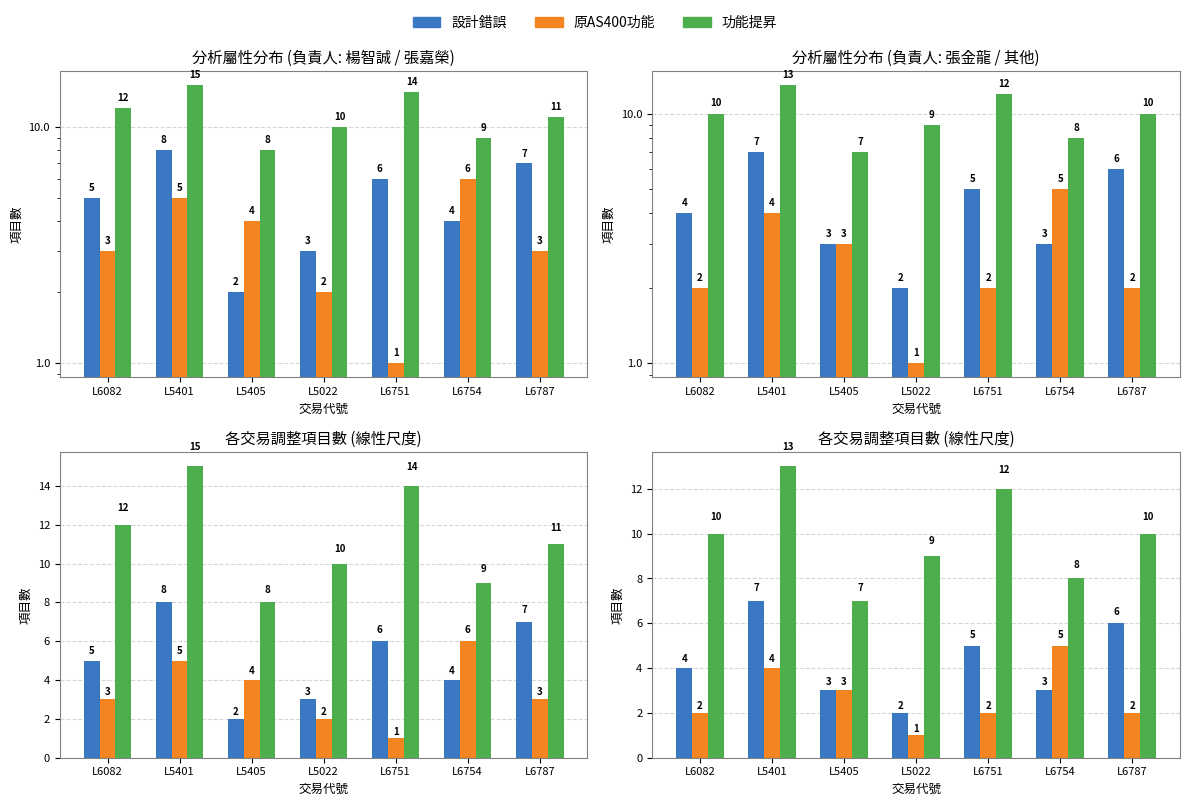

What is the label of the 7th bar from the right?

L6082